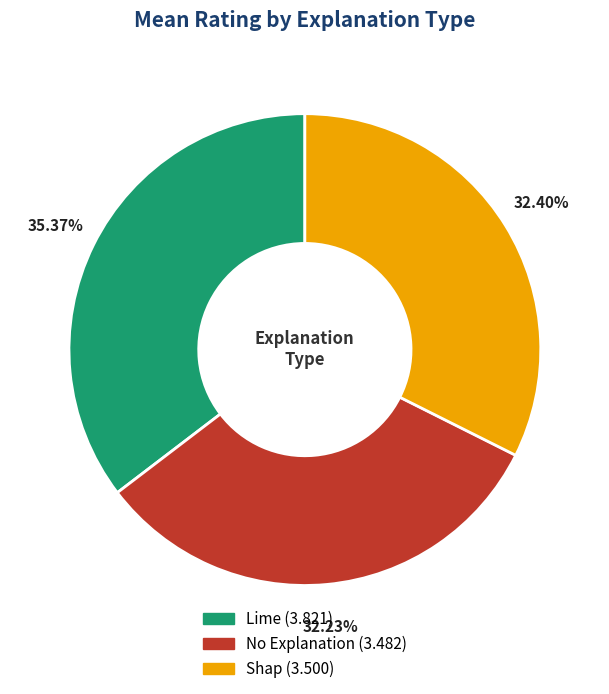

What is the ratio of the value at No Explanation to the value at Lime?

0.9